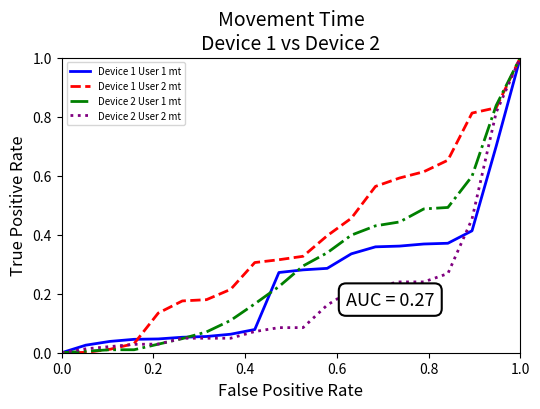

How many positive values does the Device 2 User 2 mt series have?

19